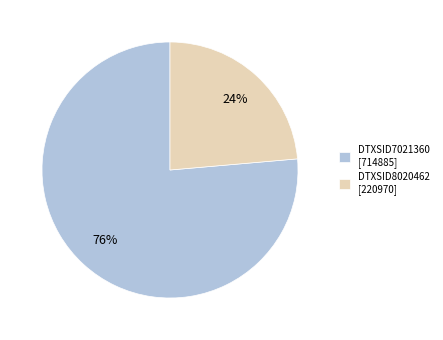

To the nearest percent, what percentage of the pie is DTXSID7021360?

76%